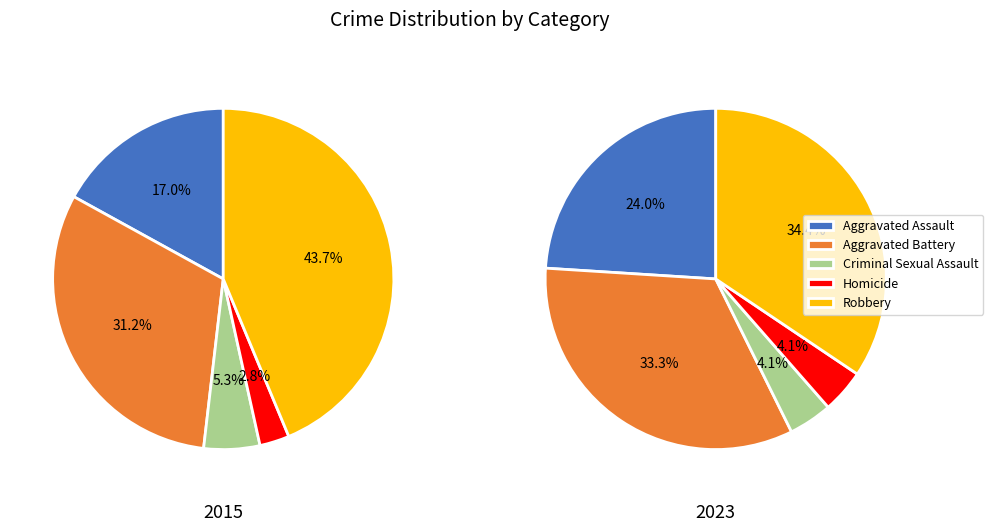

What is the difference between the highest and lowest values at 0?

378